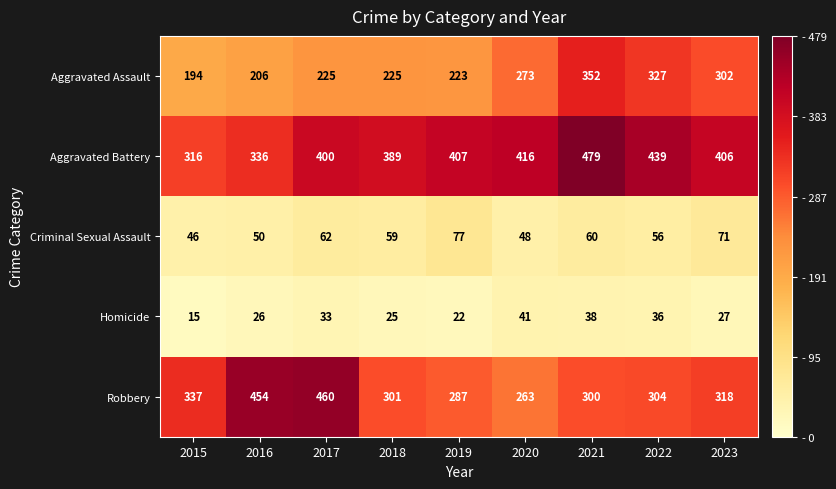

Is it true that Aggravated Assault equals 206 at 2016?

True